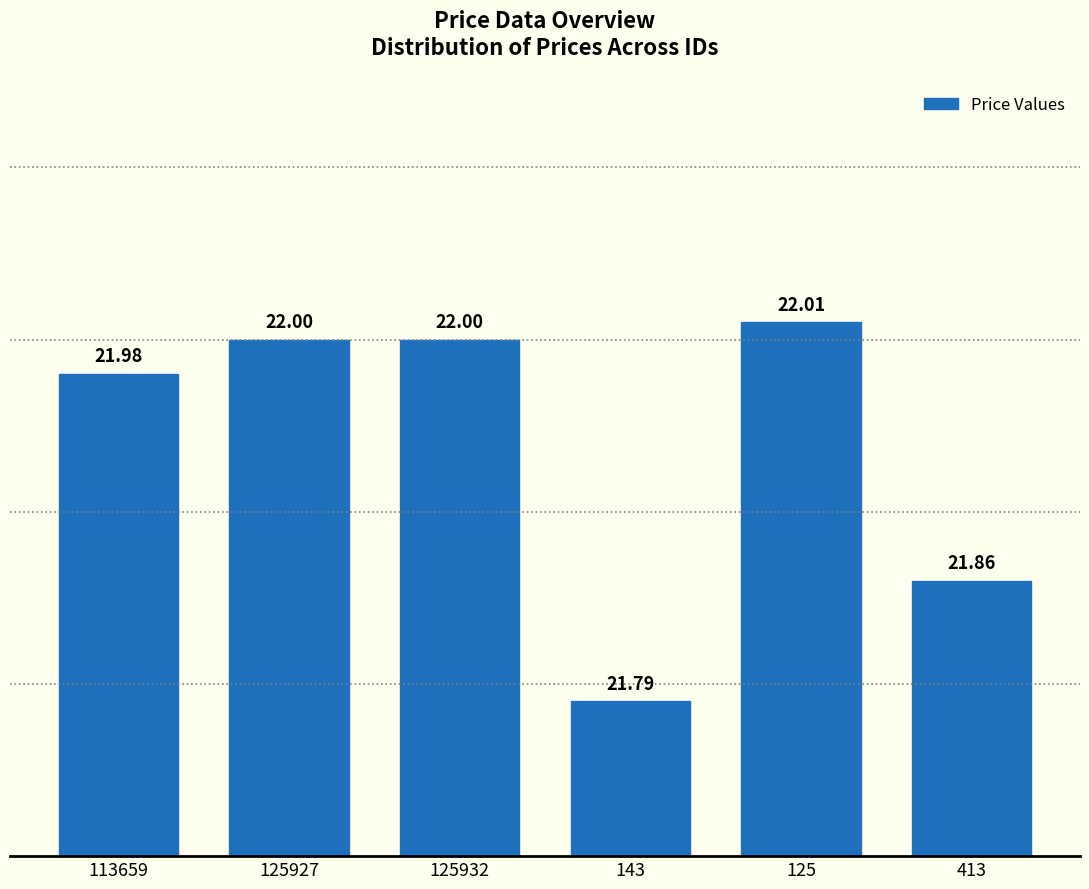

Reading right to left, transcribe all the data shown in this chart.

413=21.9	125=22.0	143=21.8	125932=22.0	125927=22.0	113659=22.0